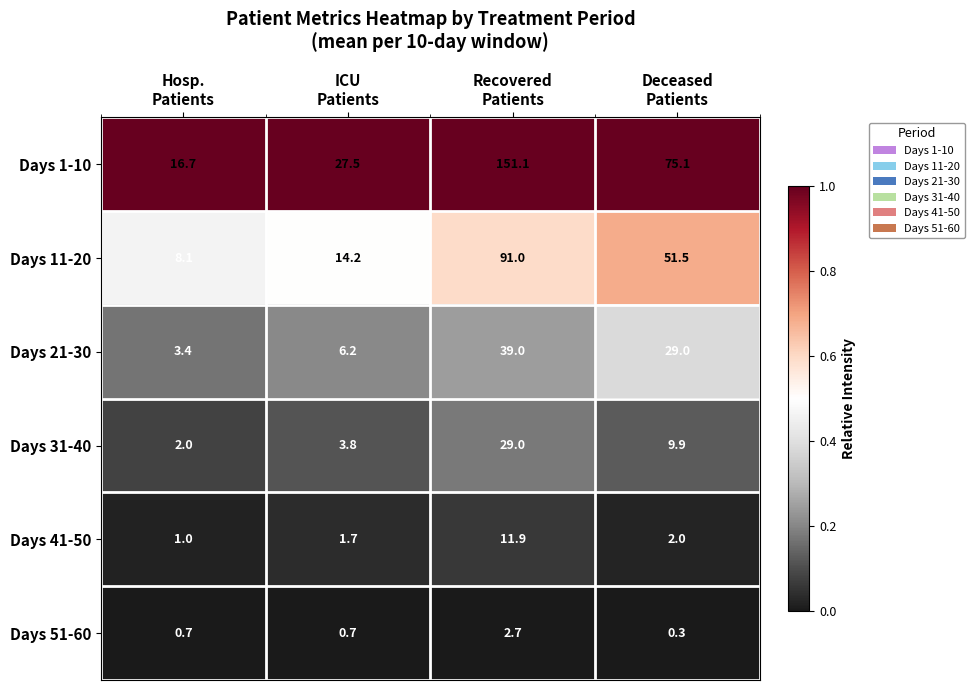

Between Hosp.
Patients and Deceased
Patients, which series saw the biggest shift?

Days 1-10